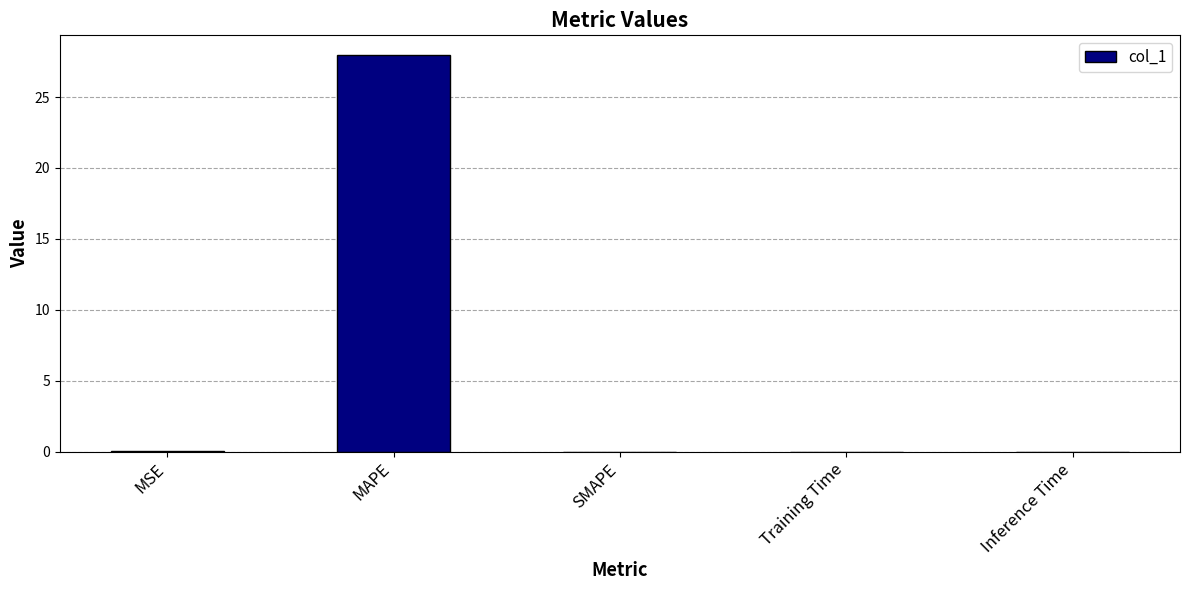

Count the number of data series in this chart.

1